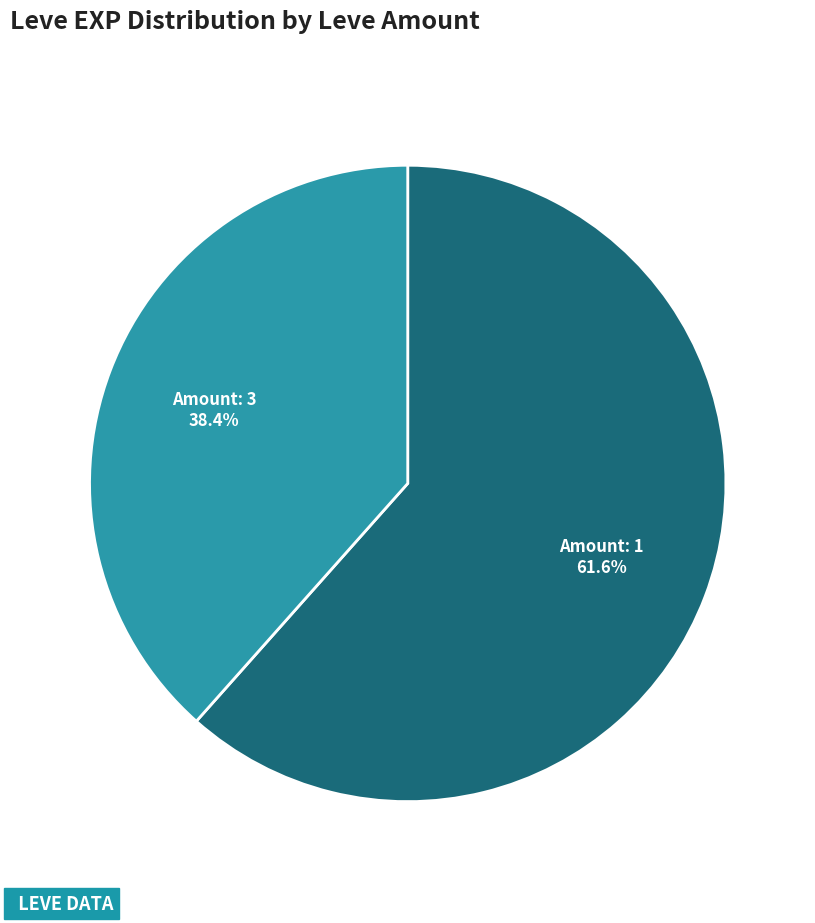

Does Amount: 3 represent more than half of the total?

No